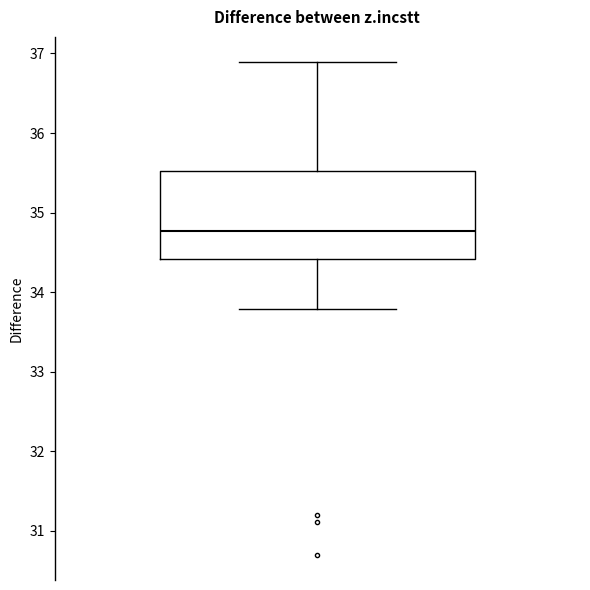

Transcribe this box plot: give where the median line is, the range the box spans, and where the two whiskers end, as read against the y-axis. The values are not printed on the chart, so give them approximately, as read against the axis.

median 34.8, box 34.4 to 35.5, whiskers 33.8 to 36.9